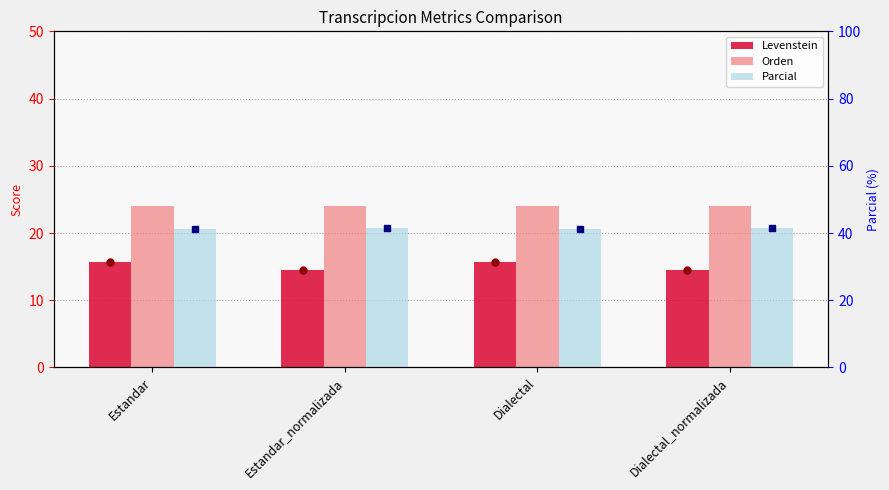

Which series has the largest total across all categories?

Parcial